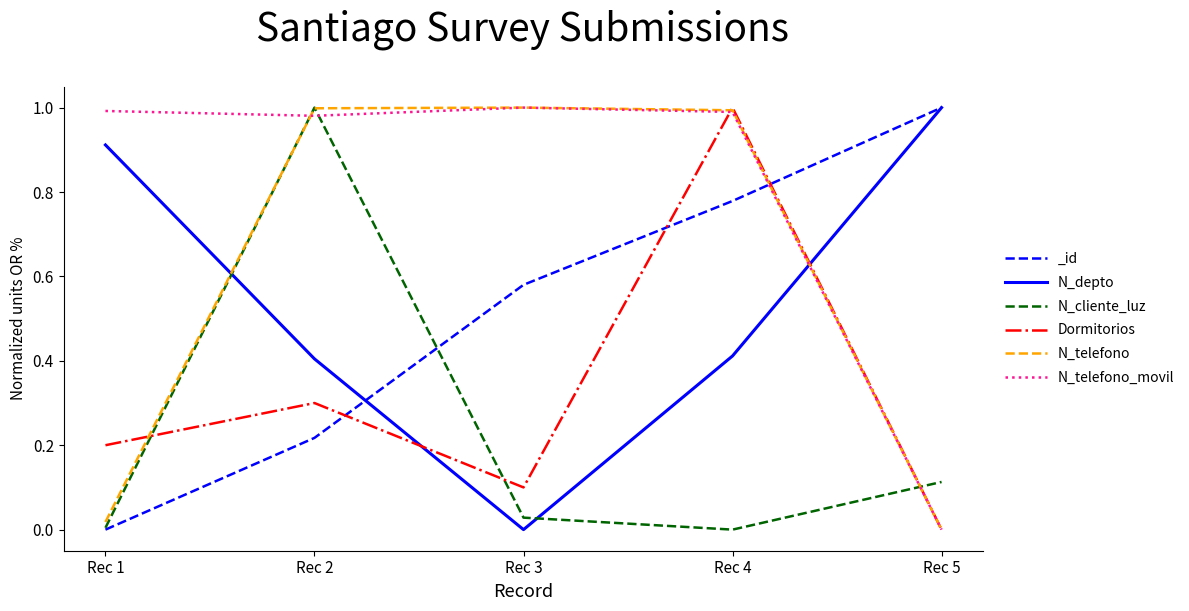

How many positive values does the Dormitorios series have?

4